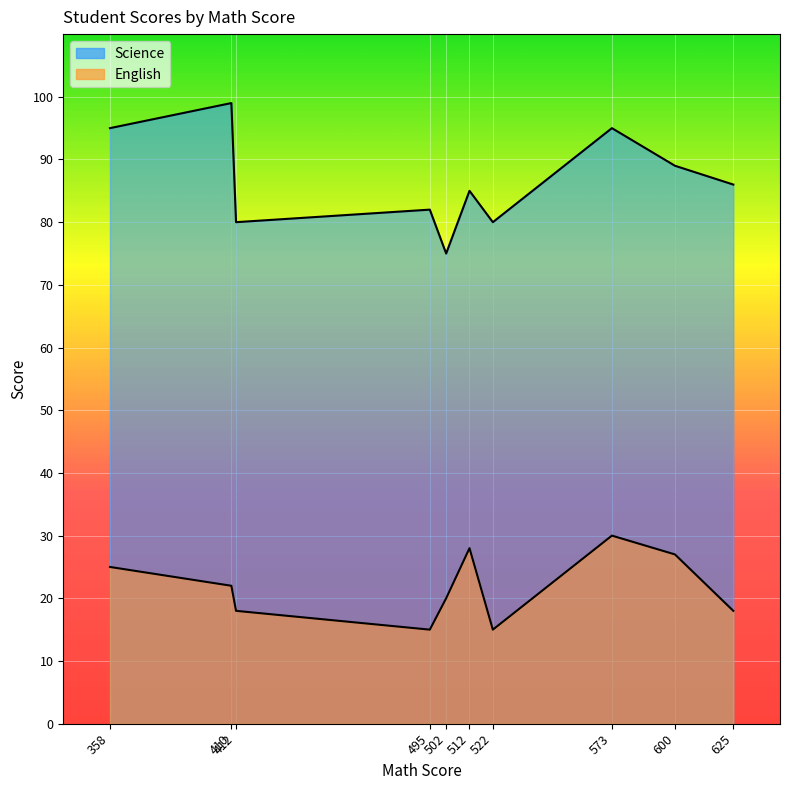

List the series in order of their overall mean, highest first.

Science, English